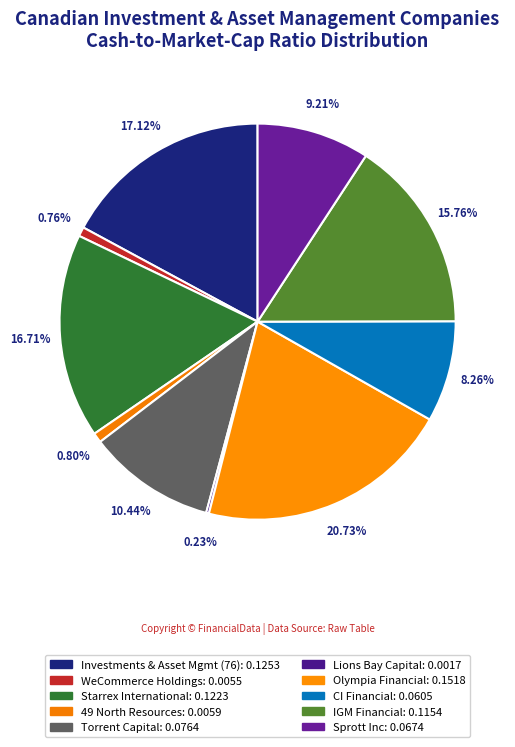

How many segments does this pie chart have?

10